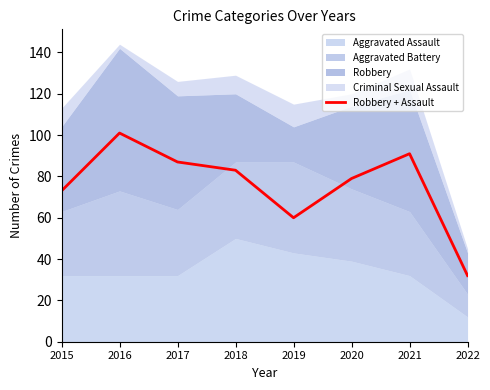

Reading left to right, transcribe all the data shown in this chart.

2015=73	2016=101	2017=87	2018=83	2019=60	2020=79	2021=91	2022=32